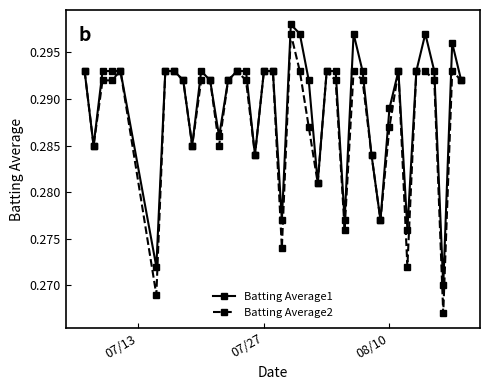

How many lines are shown in the chart?

2